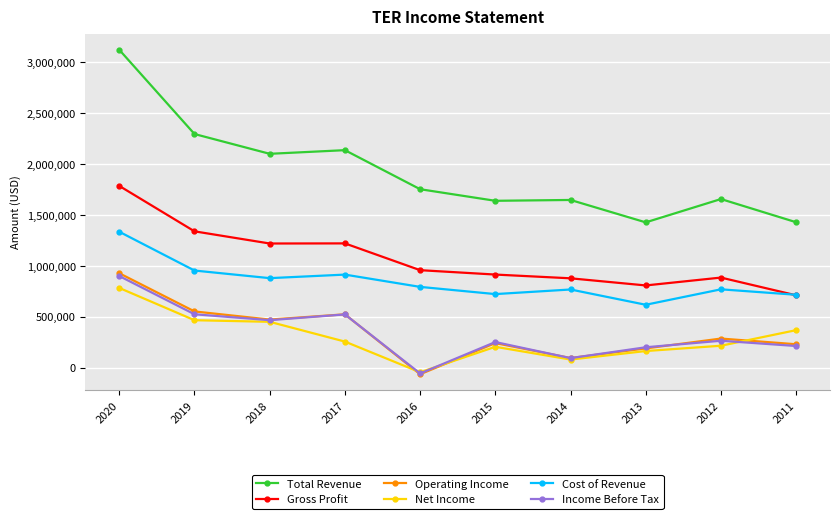

Which series has the largest total across all categories?

Total Revenue